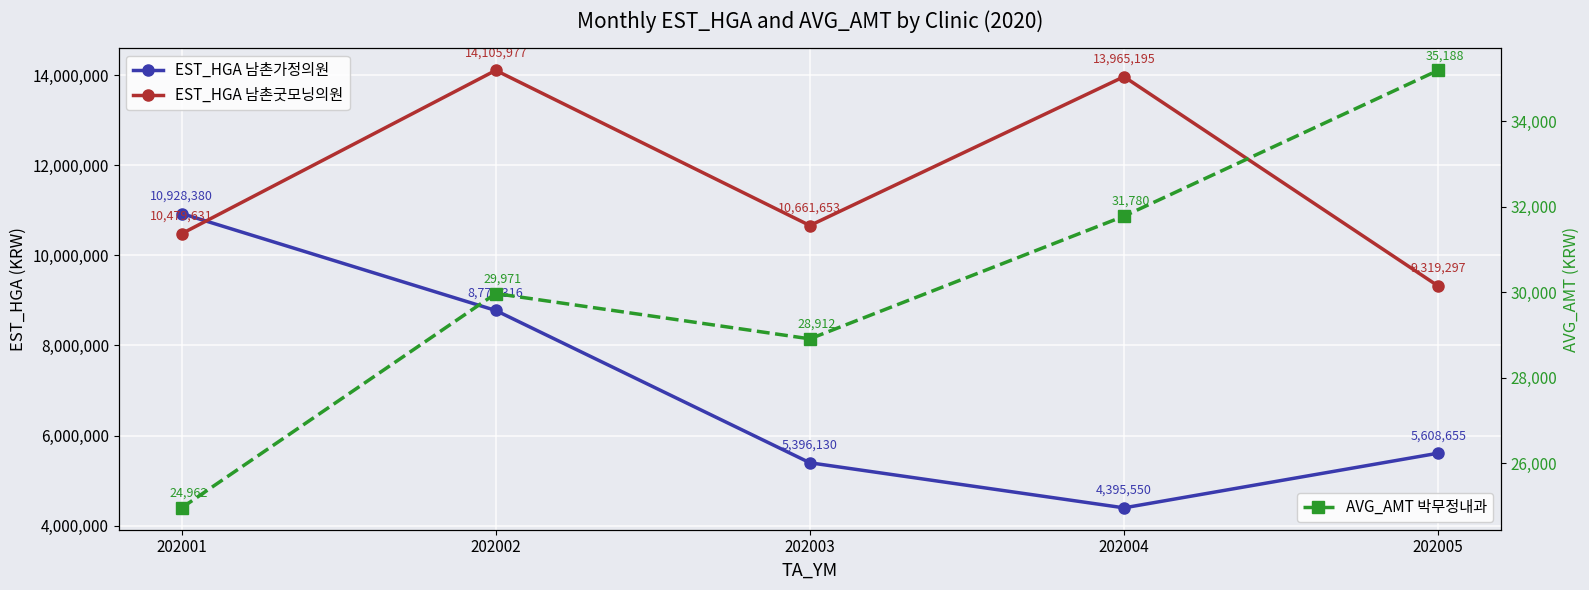

At which label does EST_HGA 남촌가정의원 first exceed 5608655?

202001